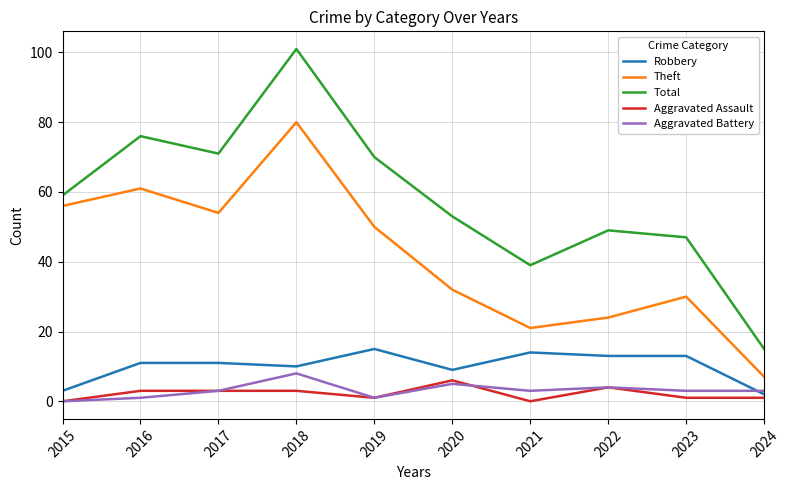

At which category is the sum across all series the highest?

2018